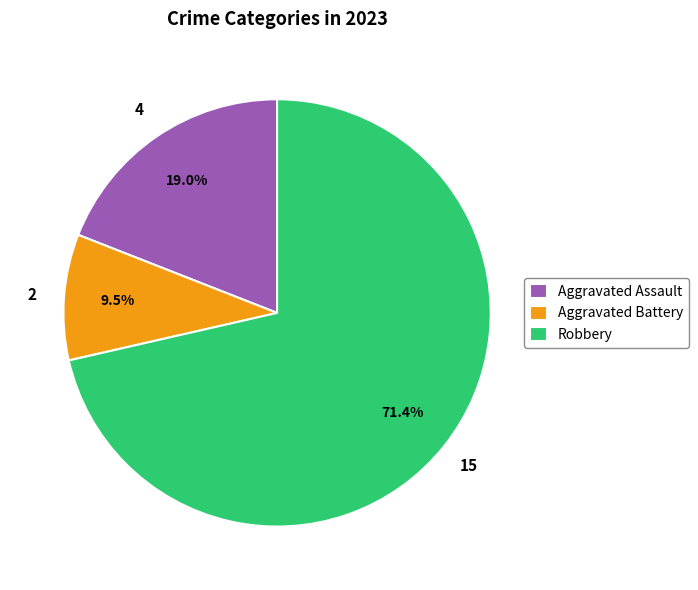

What is the ratio of the value at Aggravated Assault to the value at Aggravated Battery?

2.0